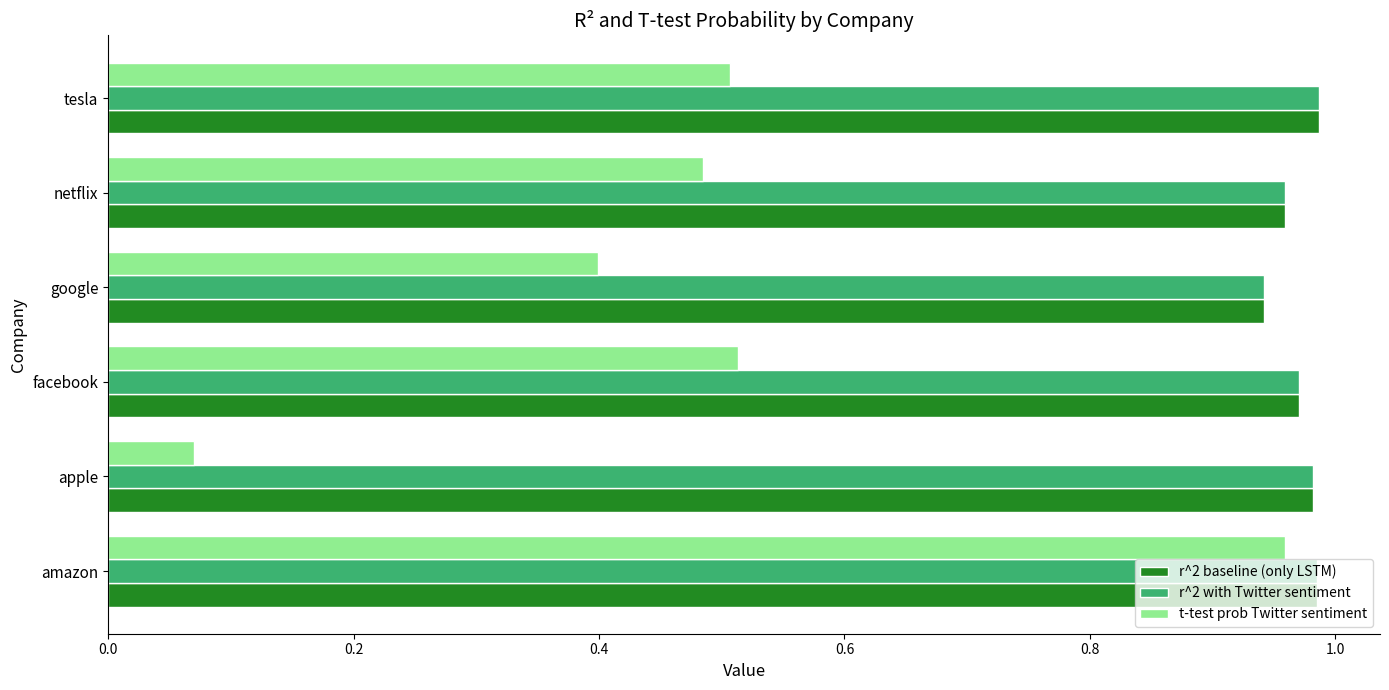

How many series are shown in this chart?

3